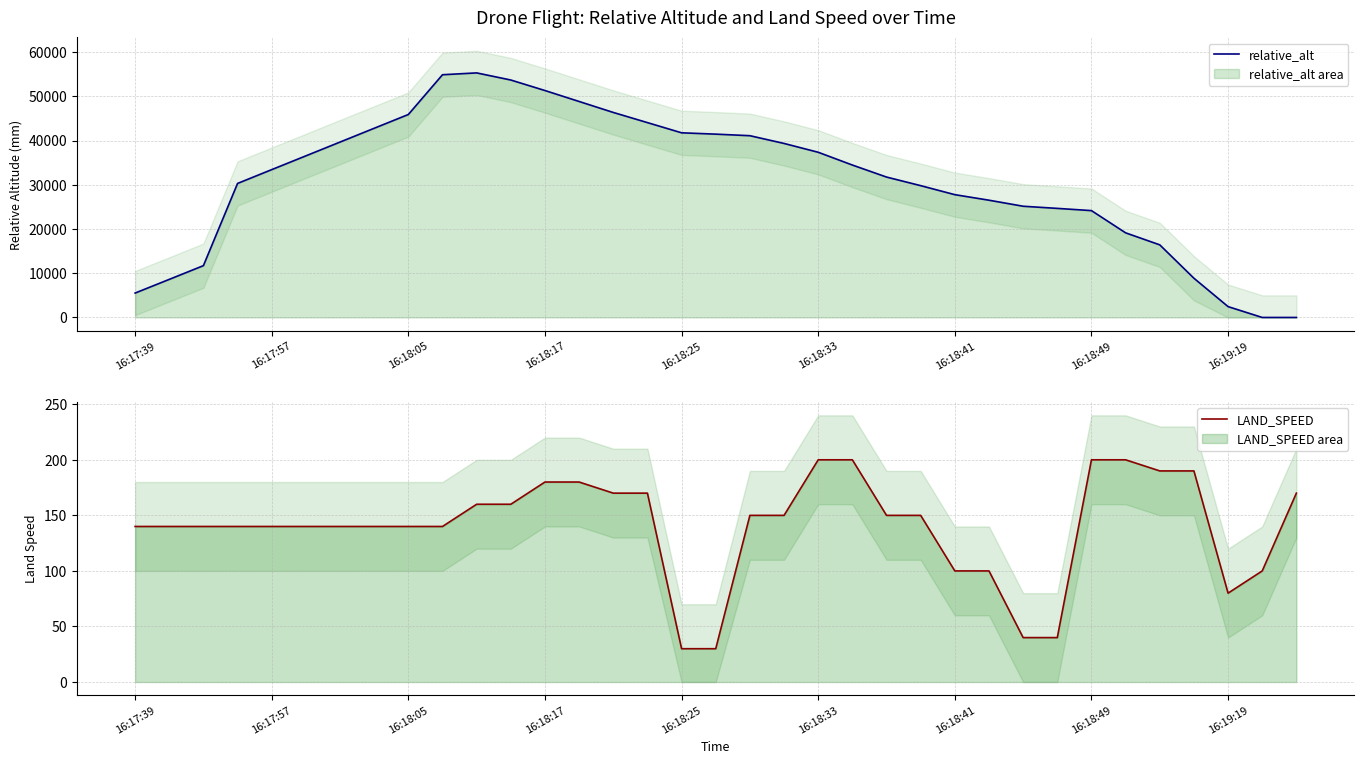

How many values in relative_alt are above zero?

33